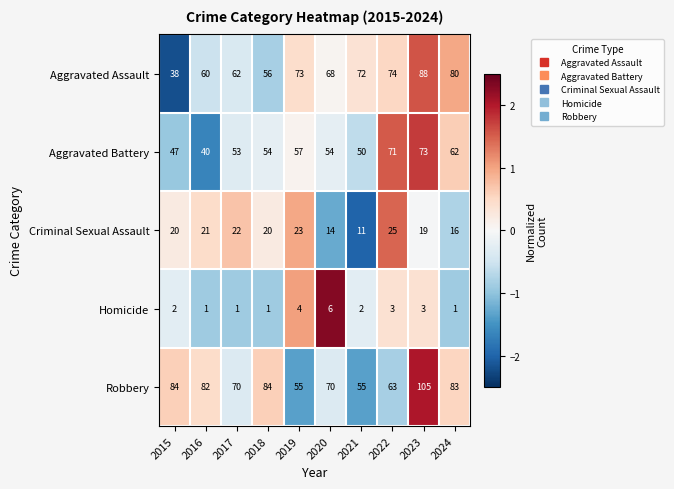

What is the difference between the Criminal Sexual Assault values at 2019 and 2023?

4